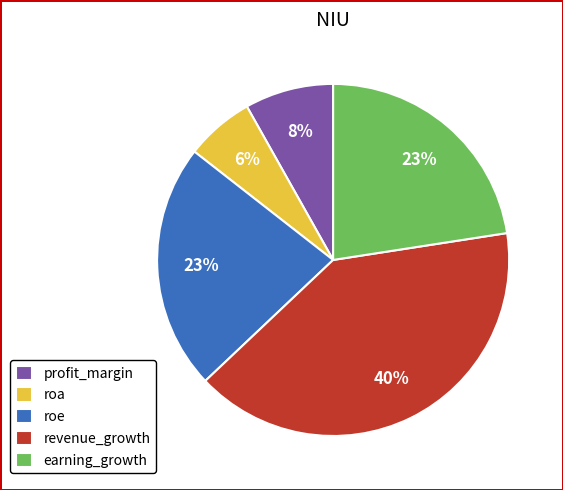

Between roe and revenue_growth, which is larger?

revenue_growth